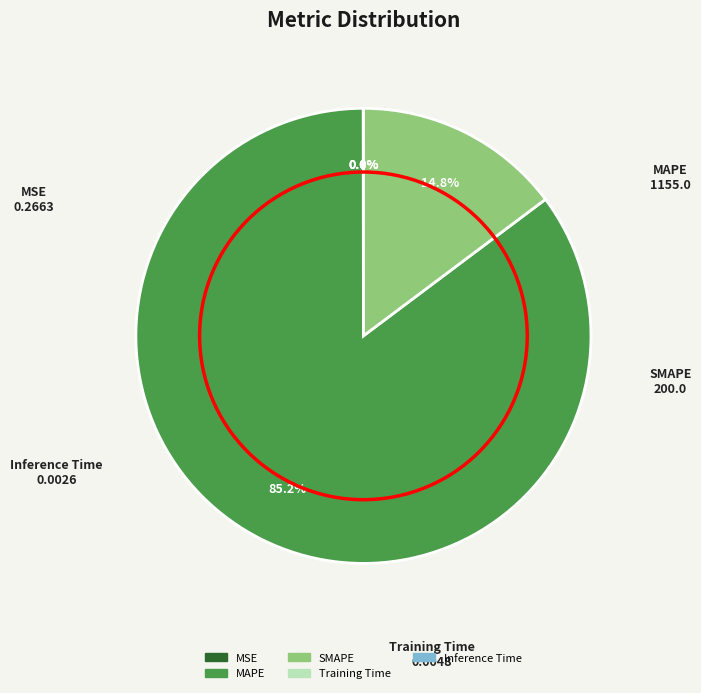

How much of the chart is everything except SMAPE?

85.2%